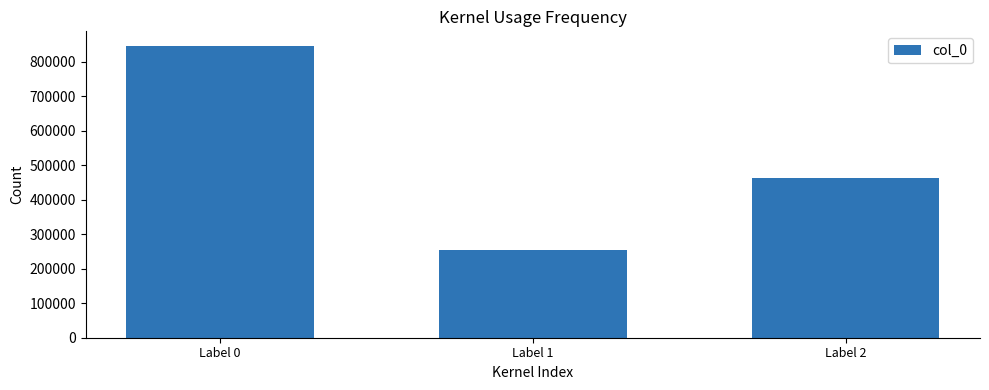

Which category has the highest value across all series?

Label 0